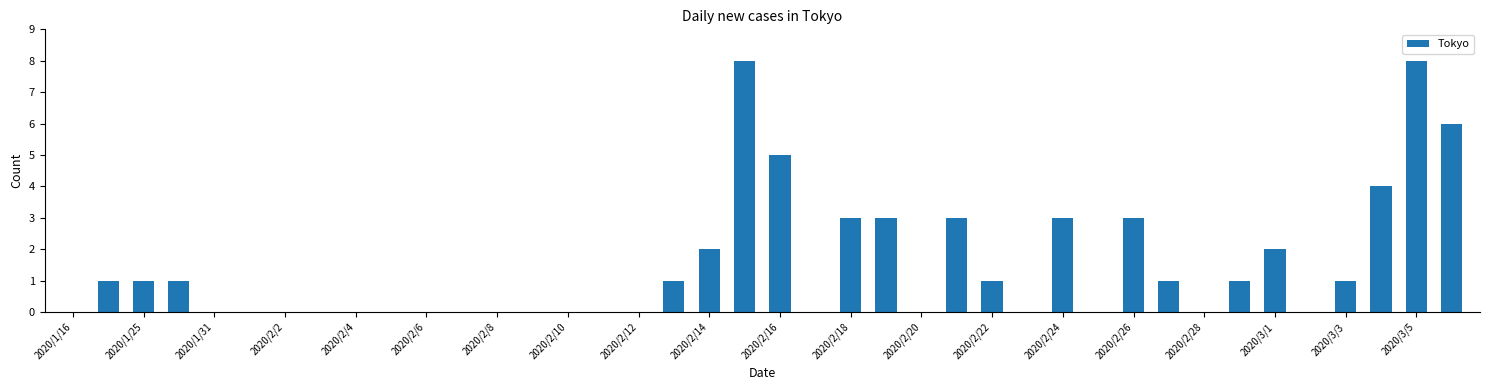

What is the maximum value shown in the chart?

8